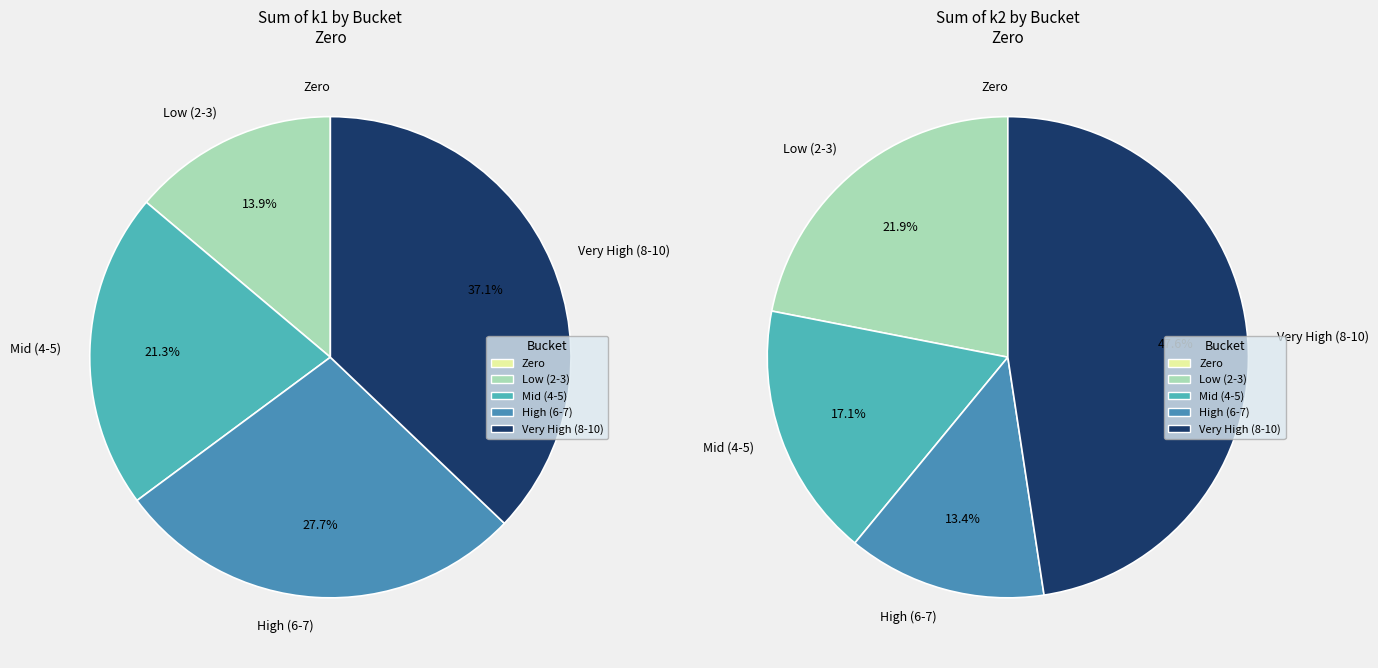

Which series has the largest range (max minus min)?

k1